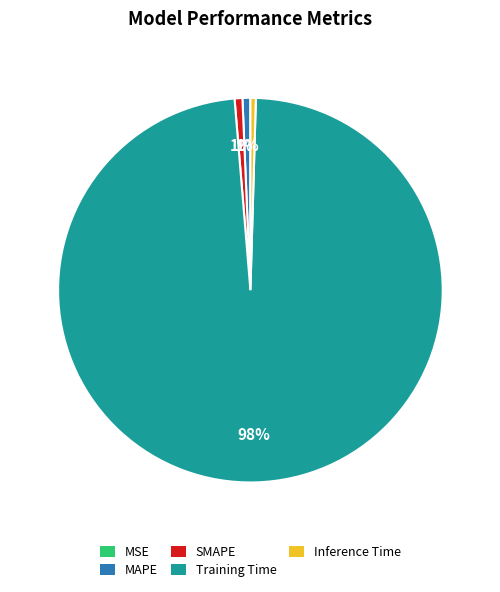

To the nearest percent, what is the difference between the largest and smallest slice percentages?

98%